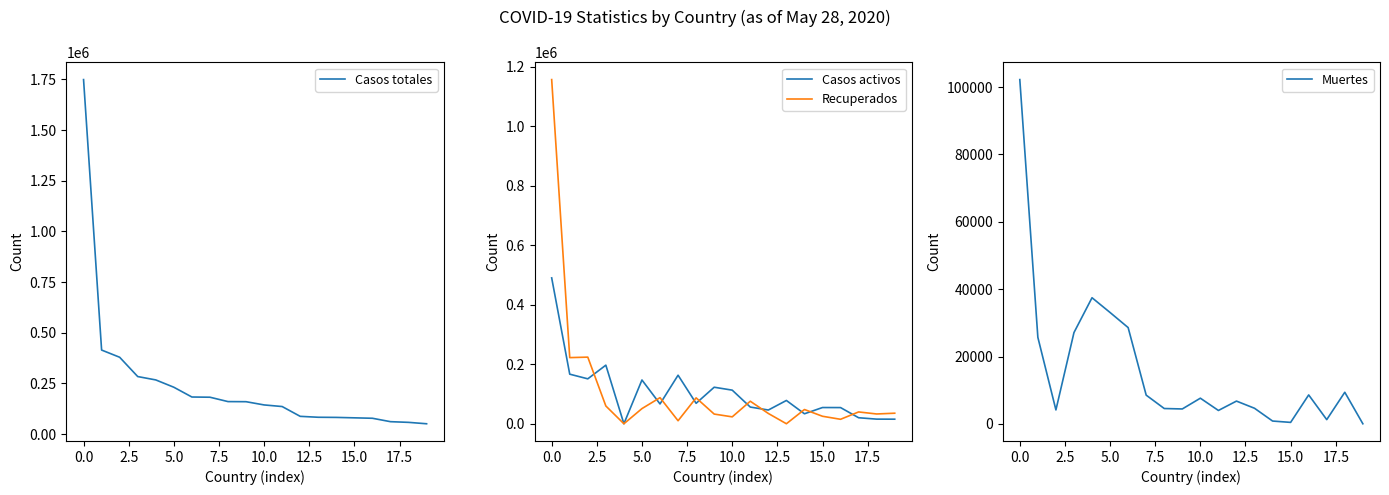

List the series in order of their peak value, highest first.

Casos totales, Recuperados, Casos activos, Muertes